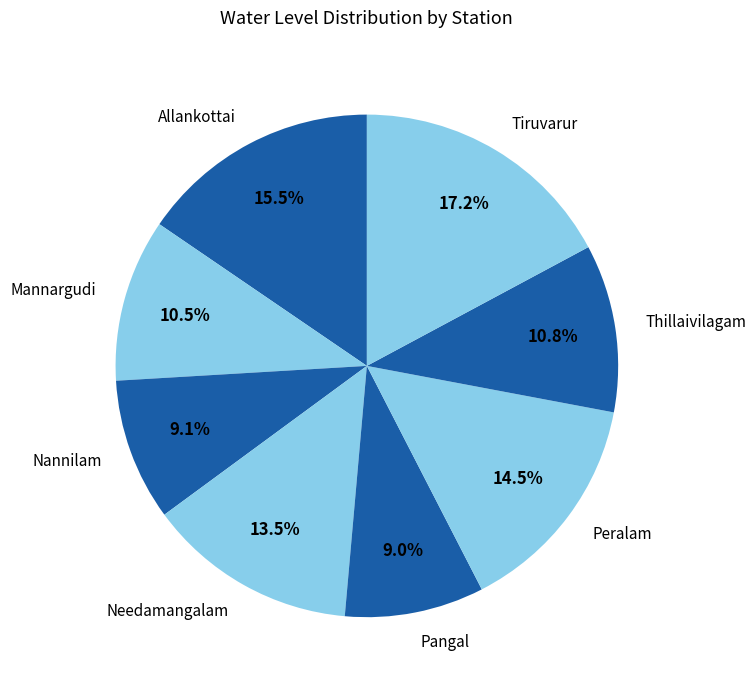

Which slice is the largest?

Tiruvarur